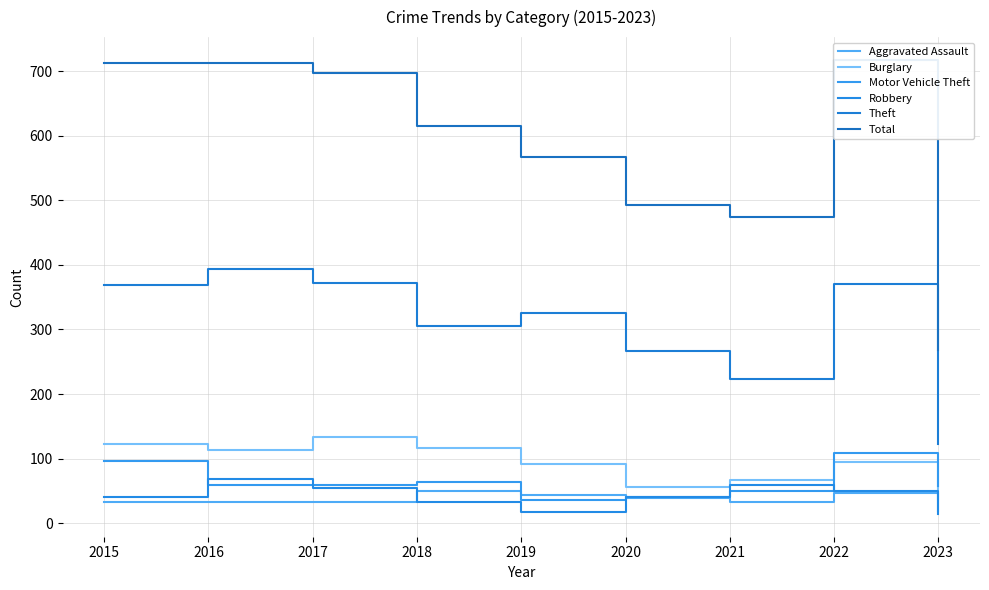

Count the number of categories in the chart.

9